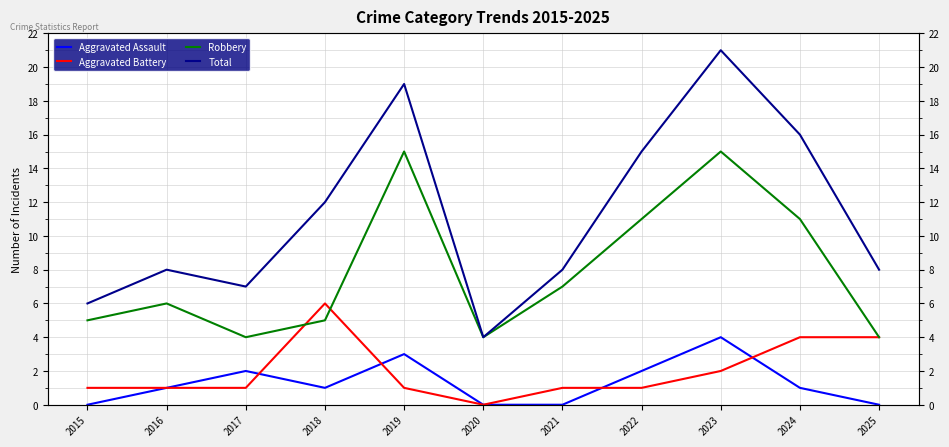

At which label does Aggravated Battery first exceed 1?

2018